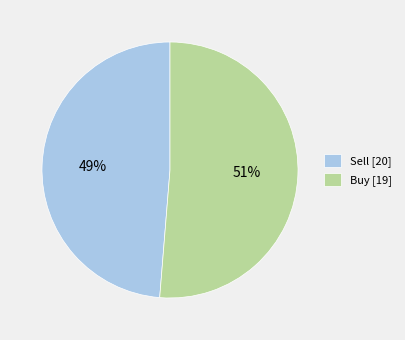

Is there any slice that represents more than half of the pie?

Yes